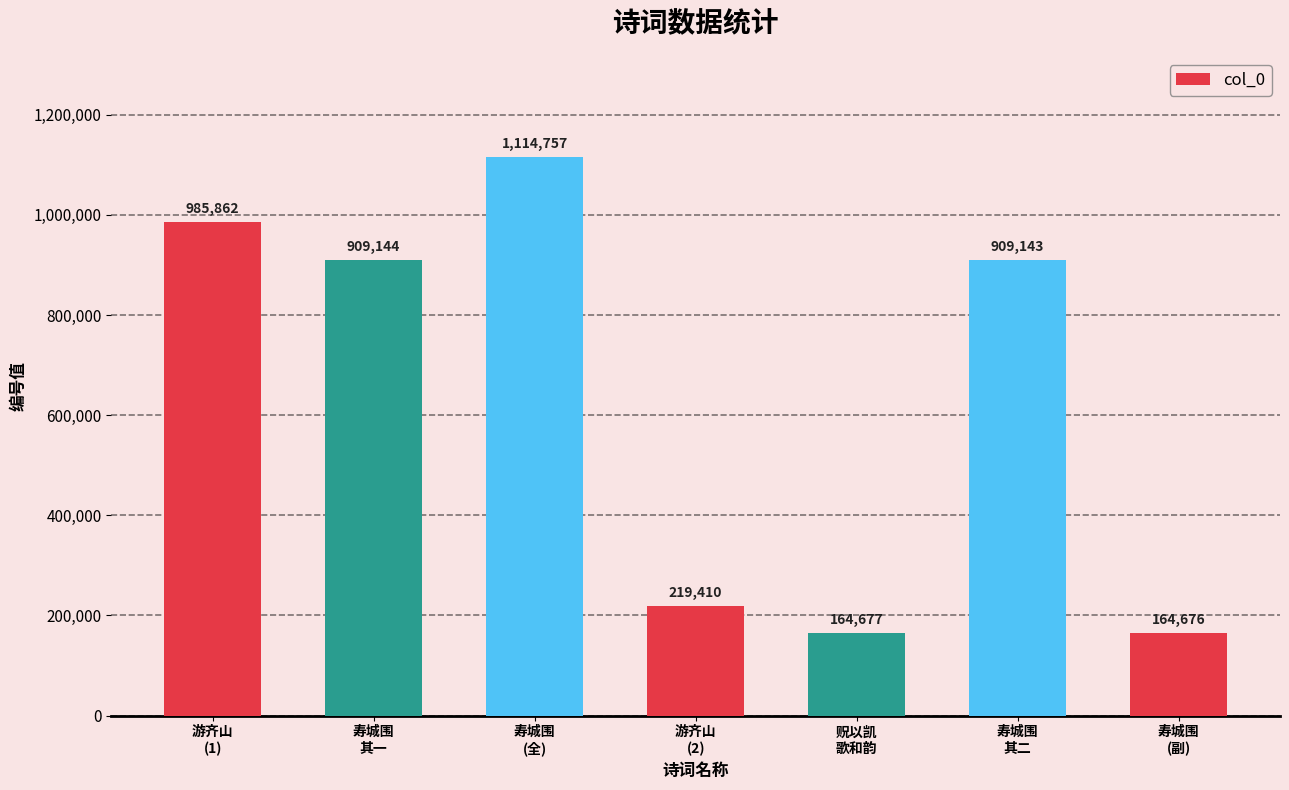

Reading right to left, transcribe all the data shown in this chart.

164676	909143	164677	219410	1114757	909144	985862